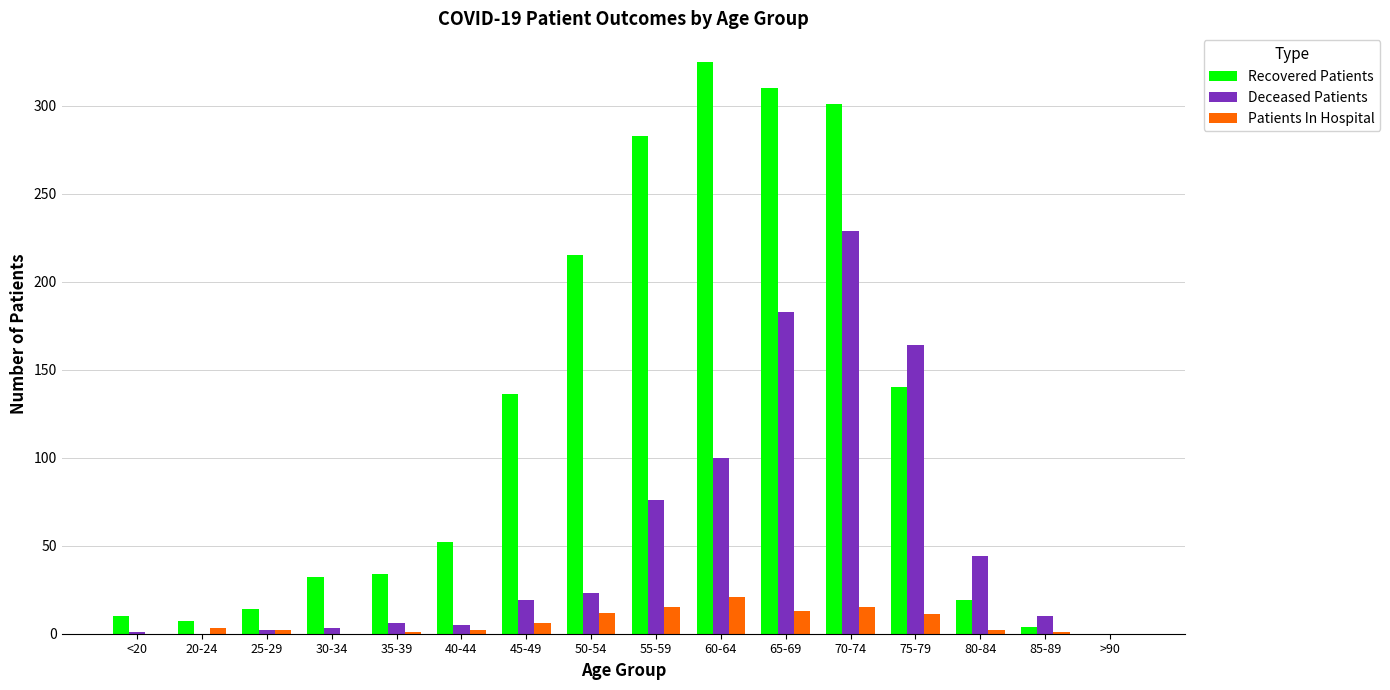

What is the total value across all series at 35-39?

41